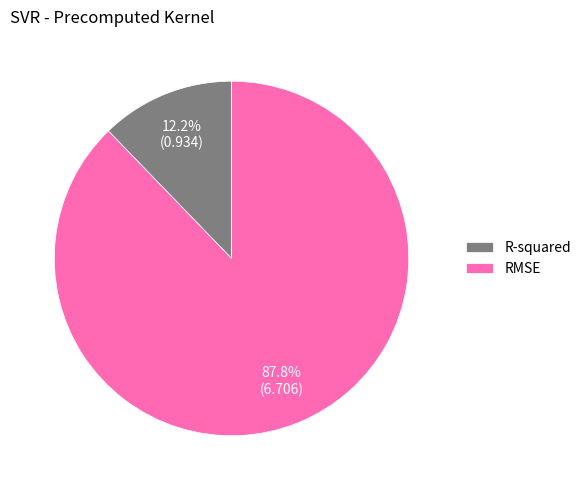

Combined, what portion of the pie is R-squared and RMSE?

100.0%